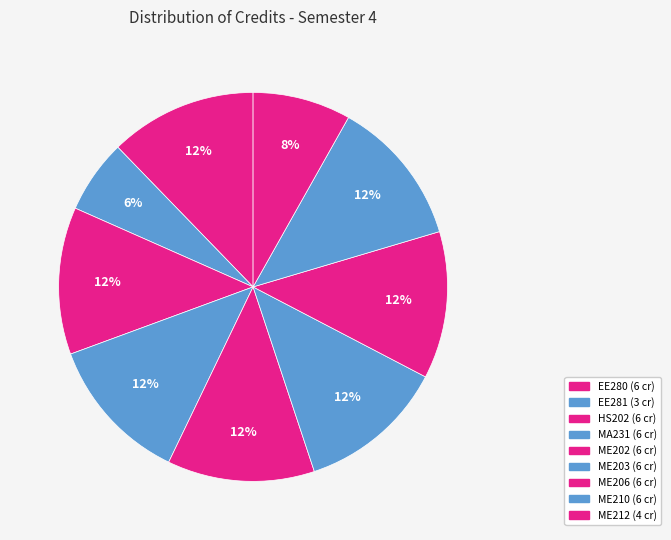

How many slices are in this pie chart?

9